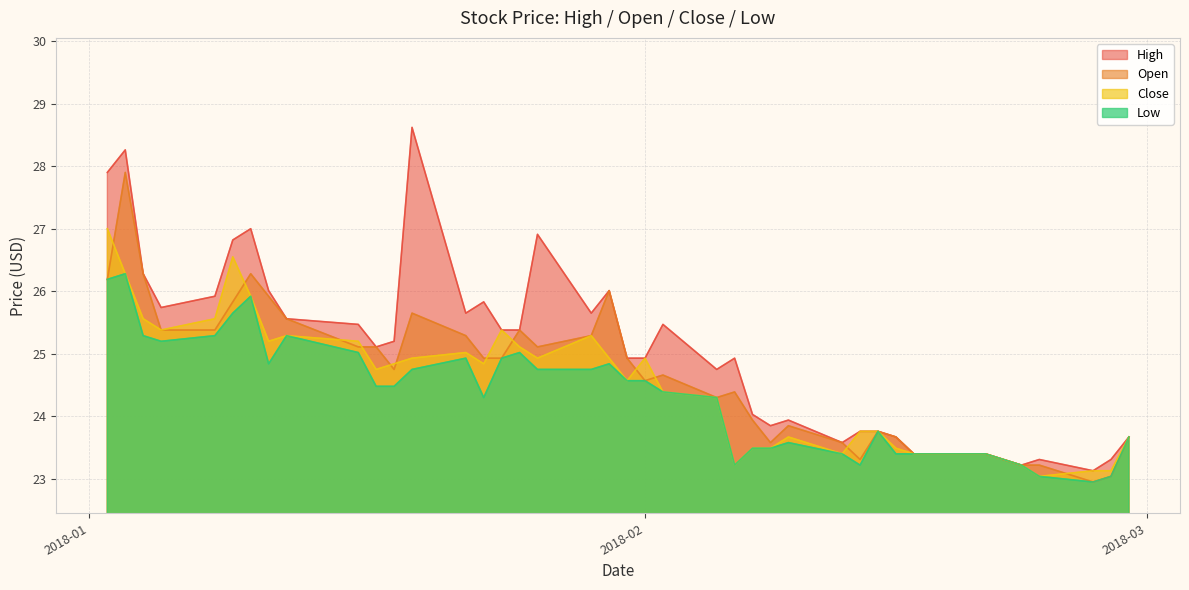

Which series has the widest spread of values?

High